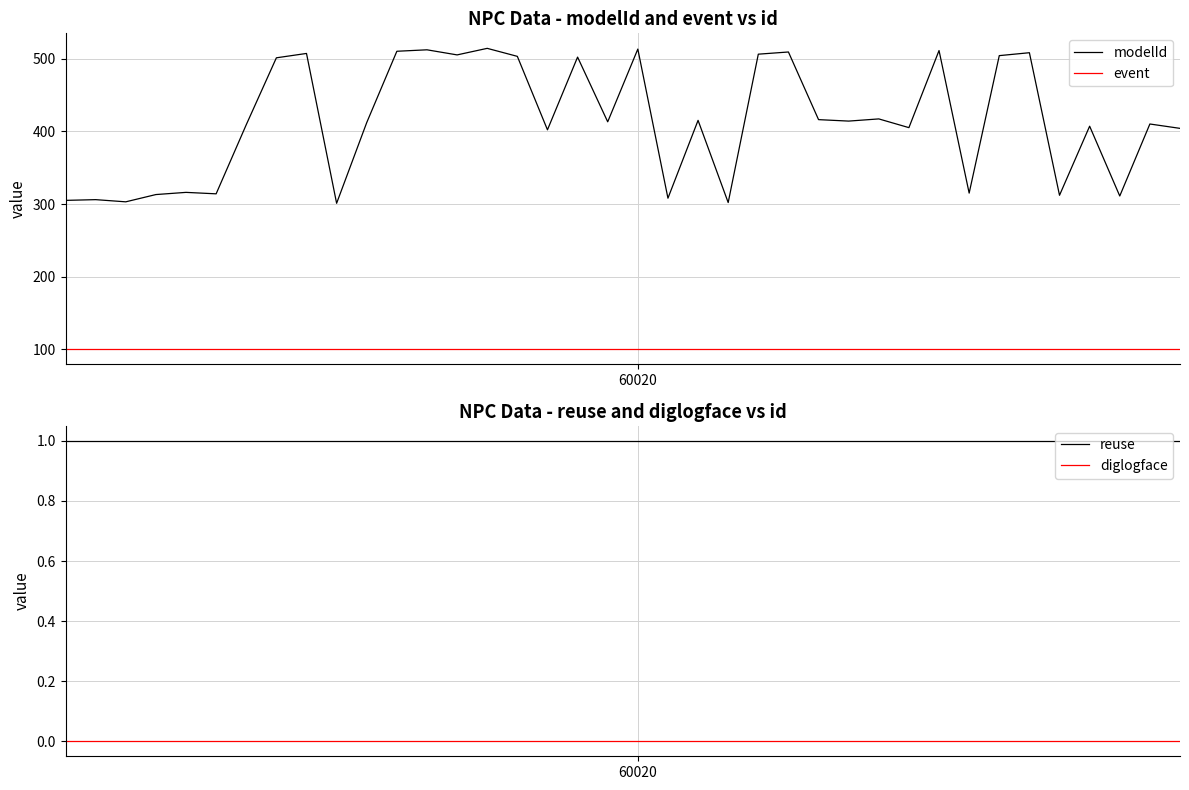

What position from the left is 12?

13